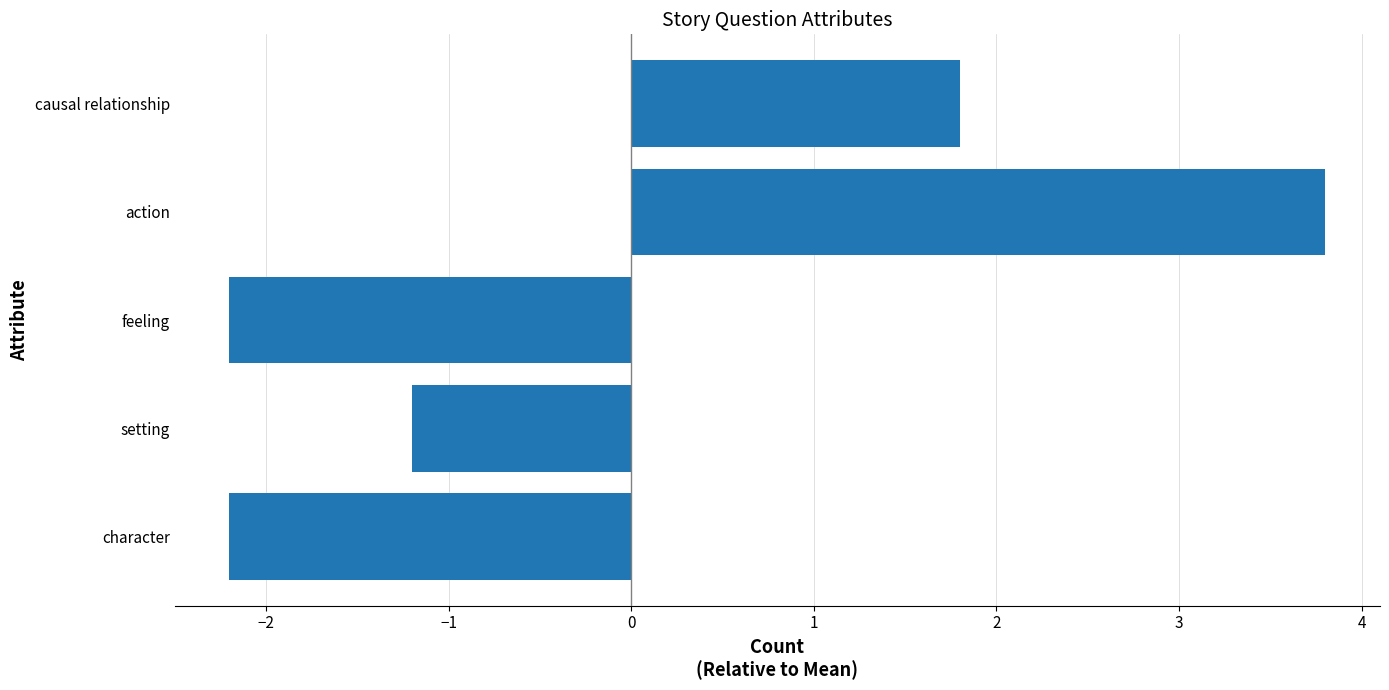

True or false: the data shows -1.2 at setting.

True